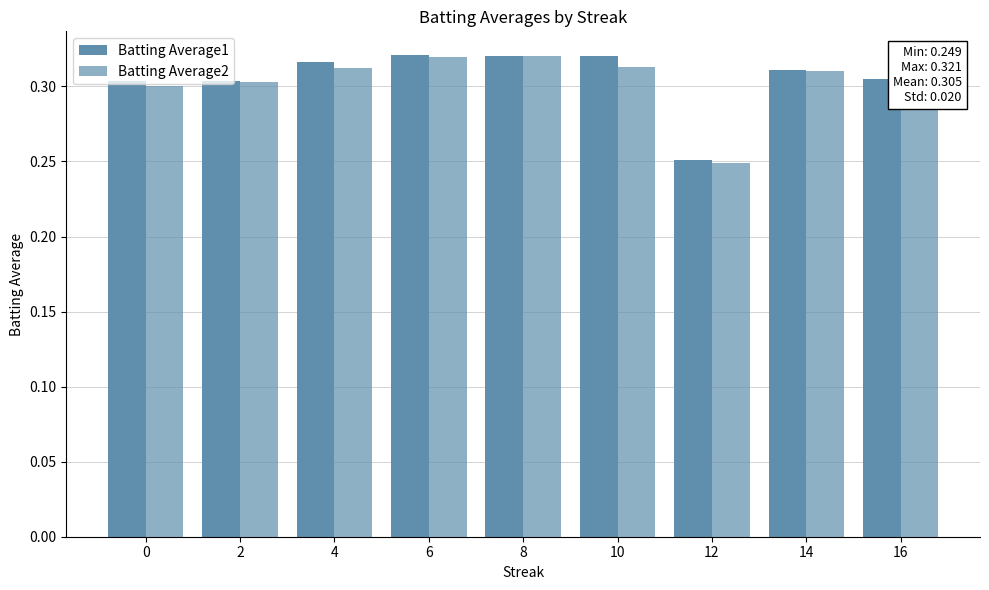

At how many categories does at least one series exceed 0?

9